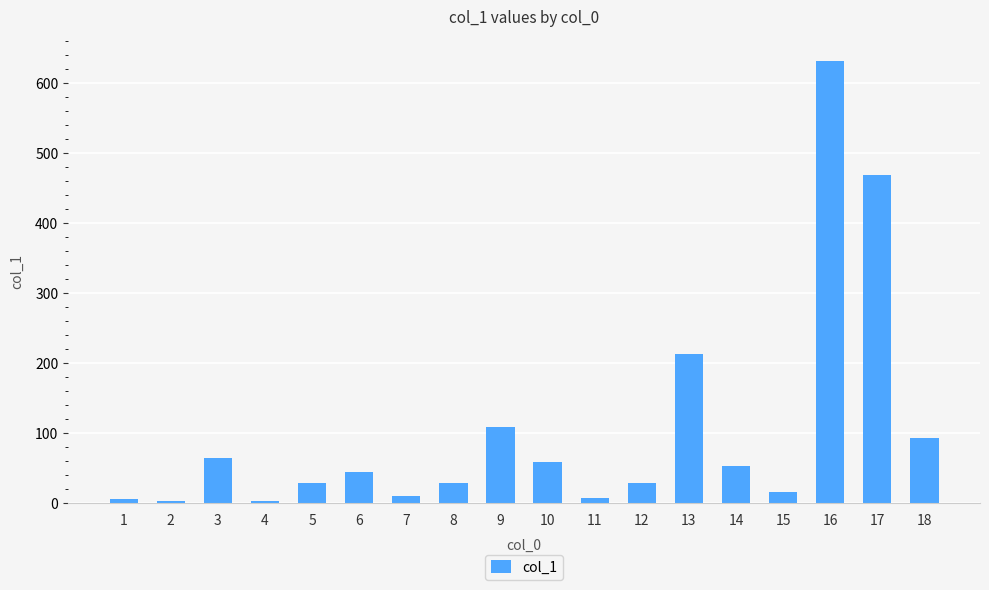

True or false: the data shows 672.0 at 17.

False